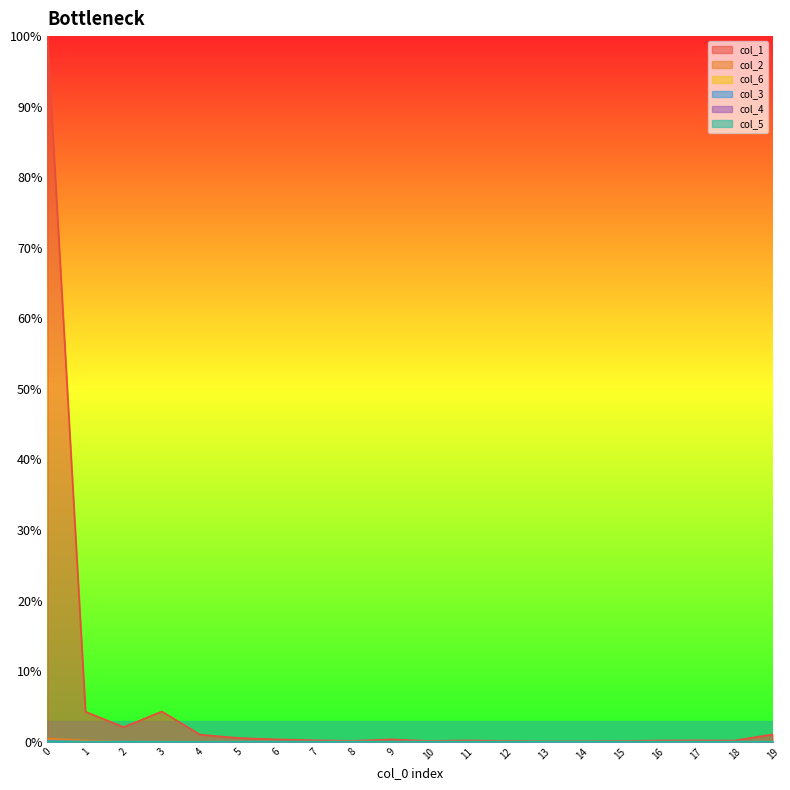

How many times do col_3 and col_6 cross each other?

4